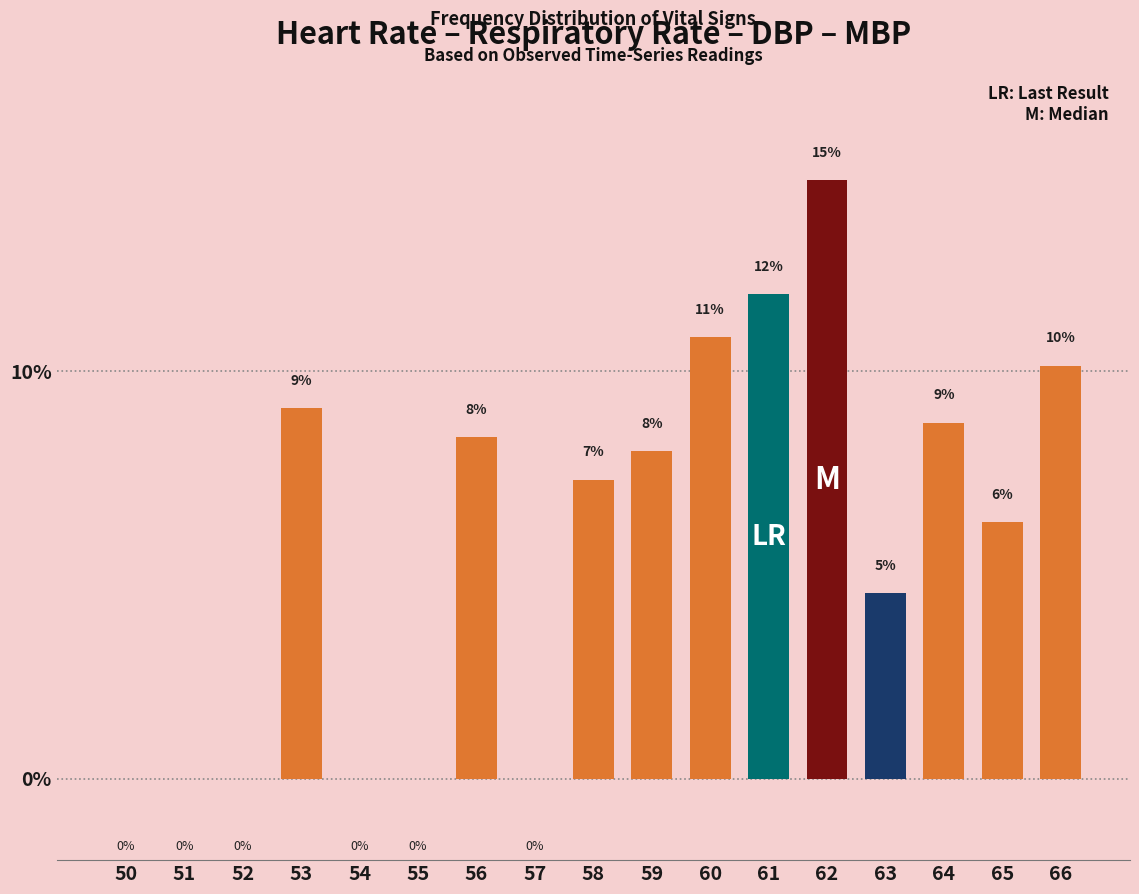

Reading left to right, transcribe all the data shown in this chart.

50=0.0	51=0.0	52=0.0	53=9.1	54=0.0	55=0.0	56=8.4	57=0.0	58=7.3	59=8.0	60=10.8	61=11.9	62=14.7	63=4.5	64=8.7	65=6.3	66=10.1